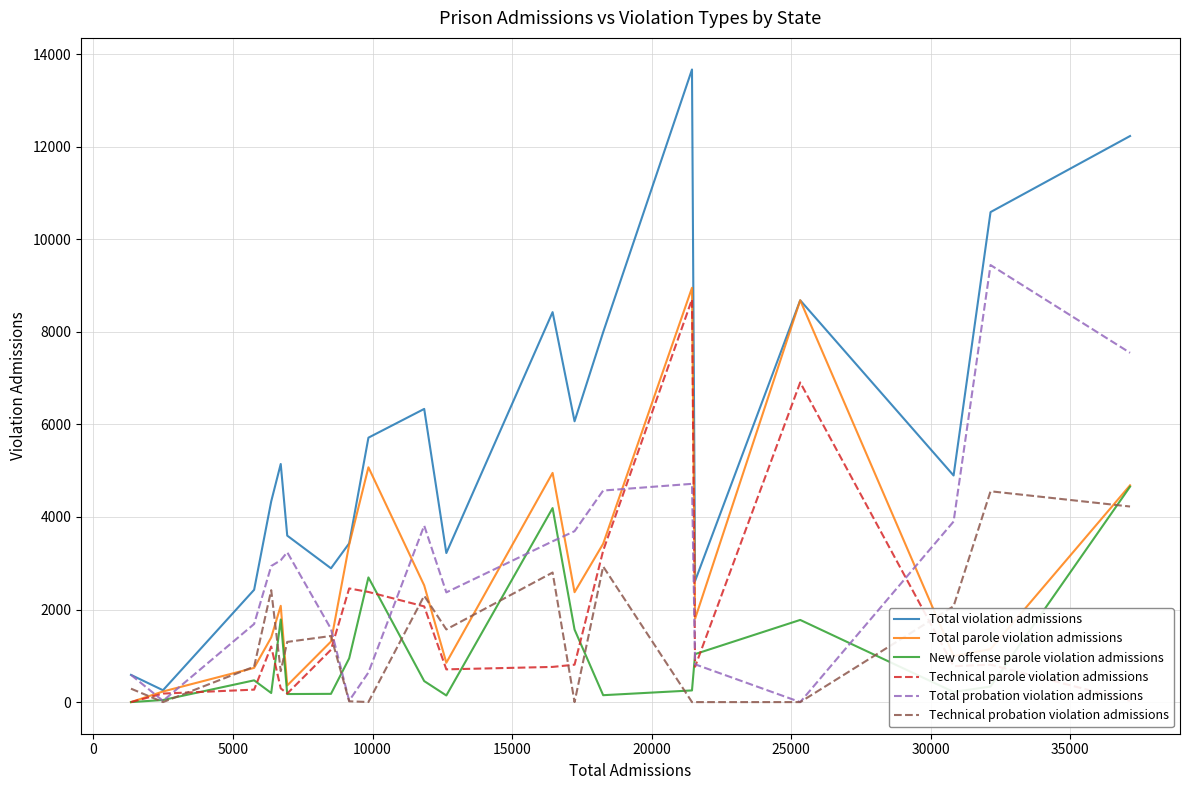

What is the lowest value of the Total violation admissions series?

256